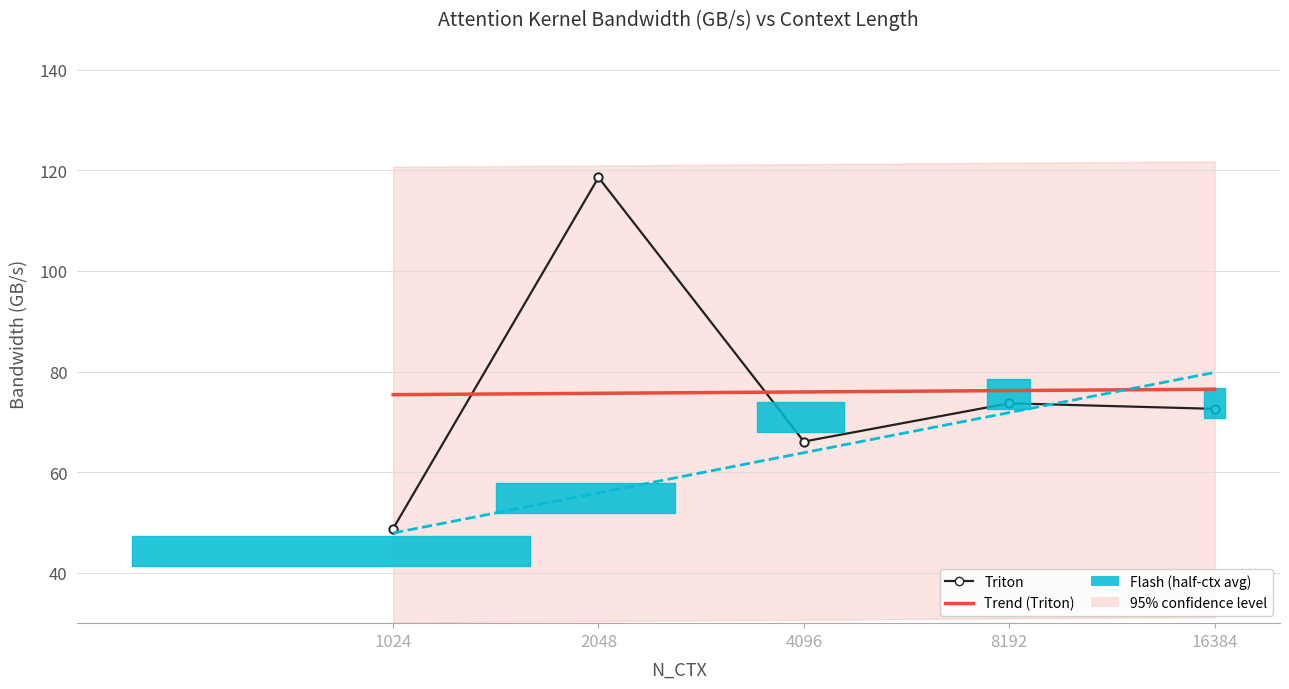

What is the minimum value shown in the chart?

44.3